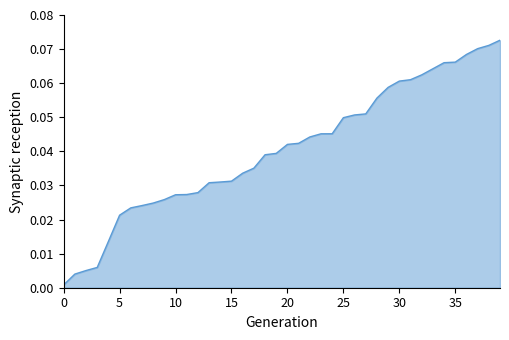

Which category has the highest value across all series?

39